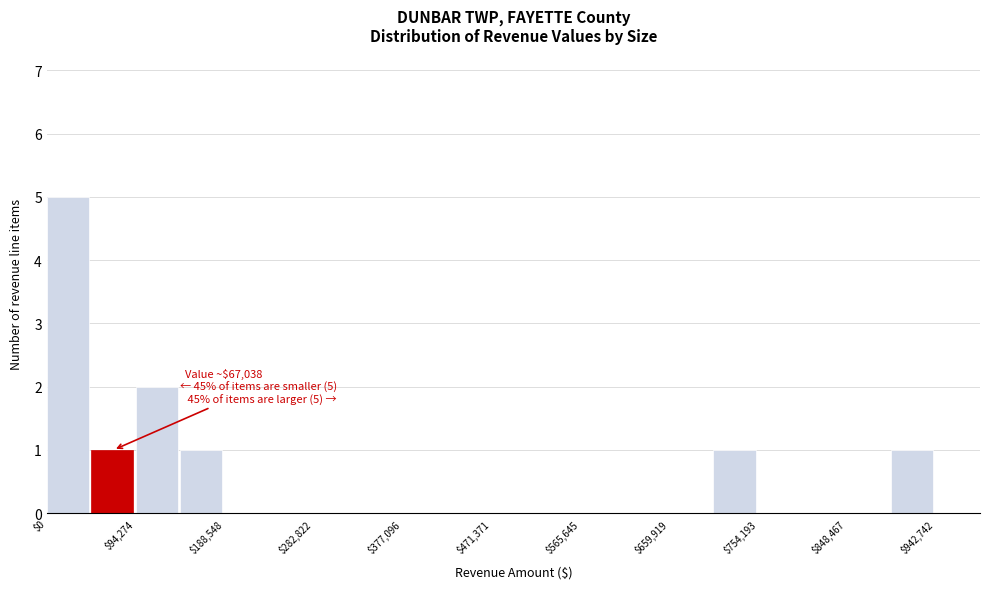

Which range on the x-axis has the tallest bar?

0 to 50000